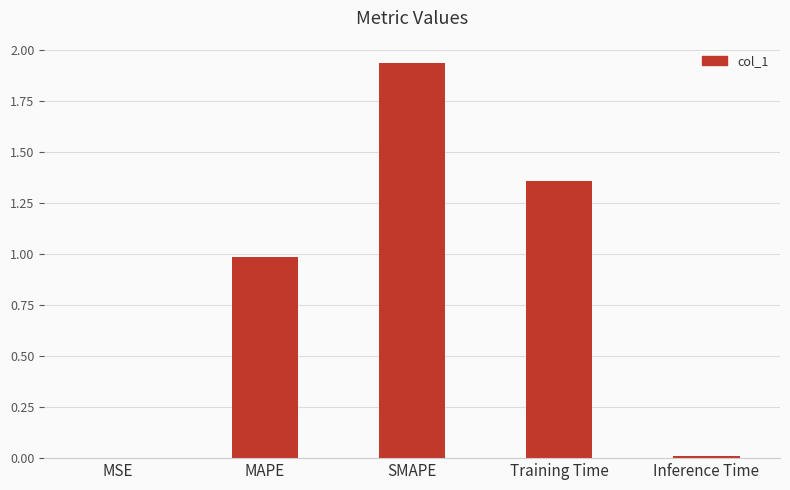

The chart shows a value of 0.0 at Inference Time. True or false?

True